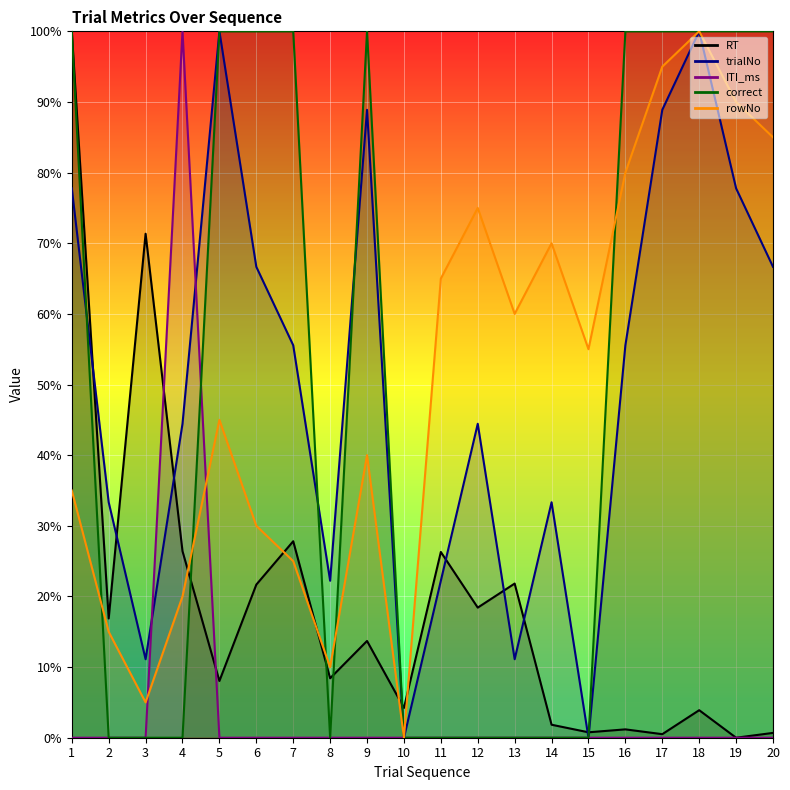

What is the sum of the RT values at 8 and 1?

108.4